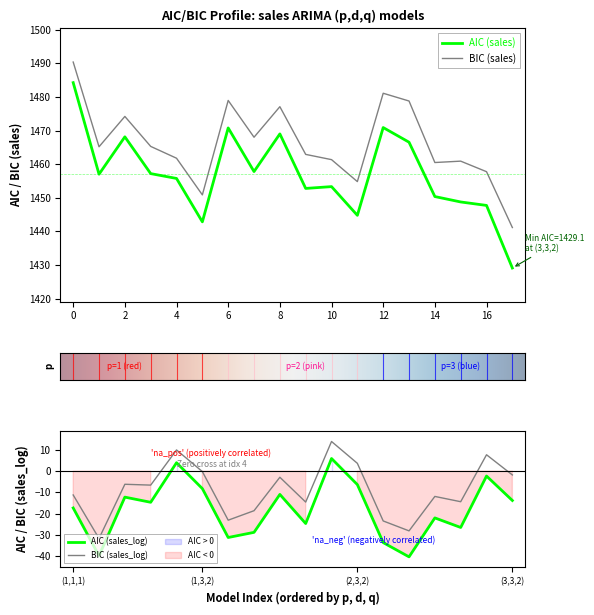

Reading right to left, transcribe all the data shown in this chart.

AIC_sales: 1429.1	1447.7	1448.8	1450.4	1466.5	1470.9	1444.8	1453.3	1452.8	1469.0	1457.8	1470.8	1442.8	1455.8	1457.2	1468.2	1457.0	1484.3
BIC_sales: 1441.2	1457.8	1460.9	1460.5	1478.8	1481.1	1454.8	1461.4	1462.9	1477.1	1468.0	1479.0	1450.9	1461.8	1465.3	1474.2	1465.2	1490.4